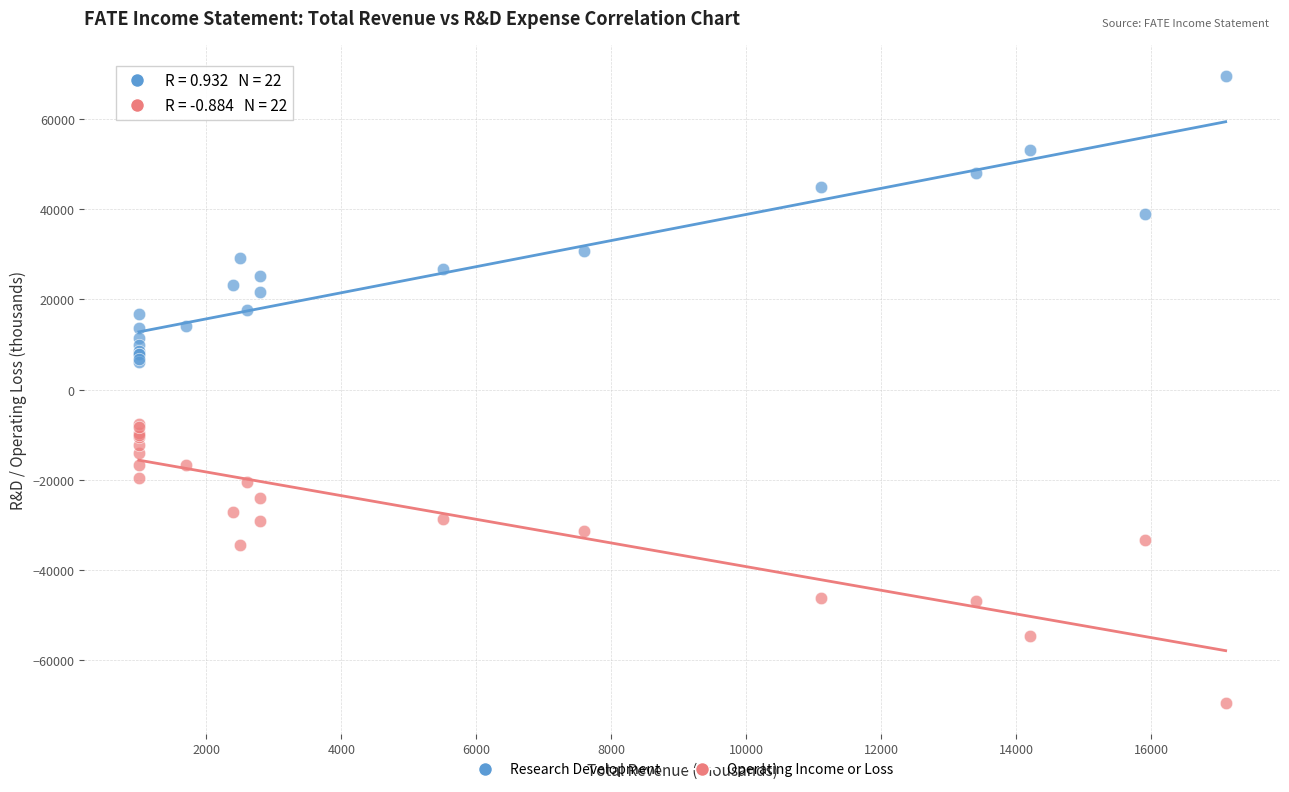

Which series contains the highest Y value?

Research Development